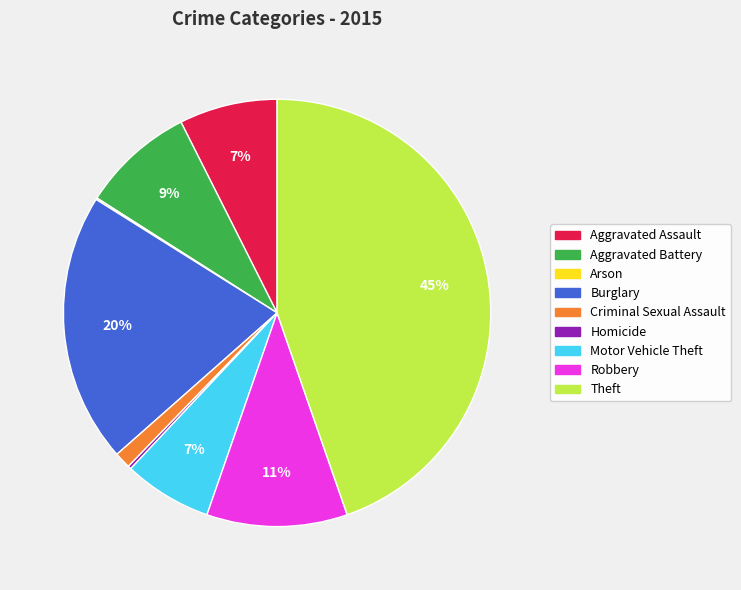

Between Aggravated Battery and Aggravated Assault, which is larger?

Aggravated Battery